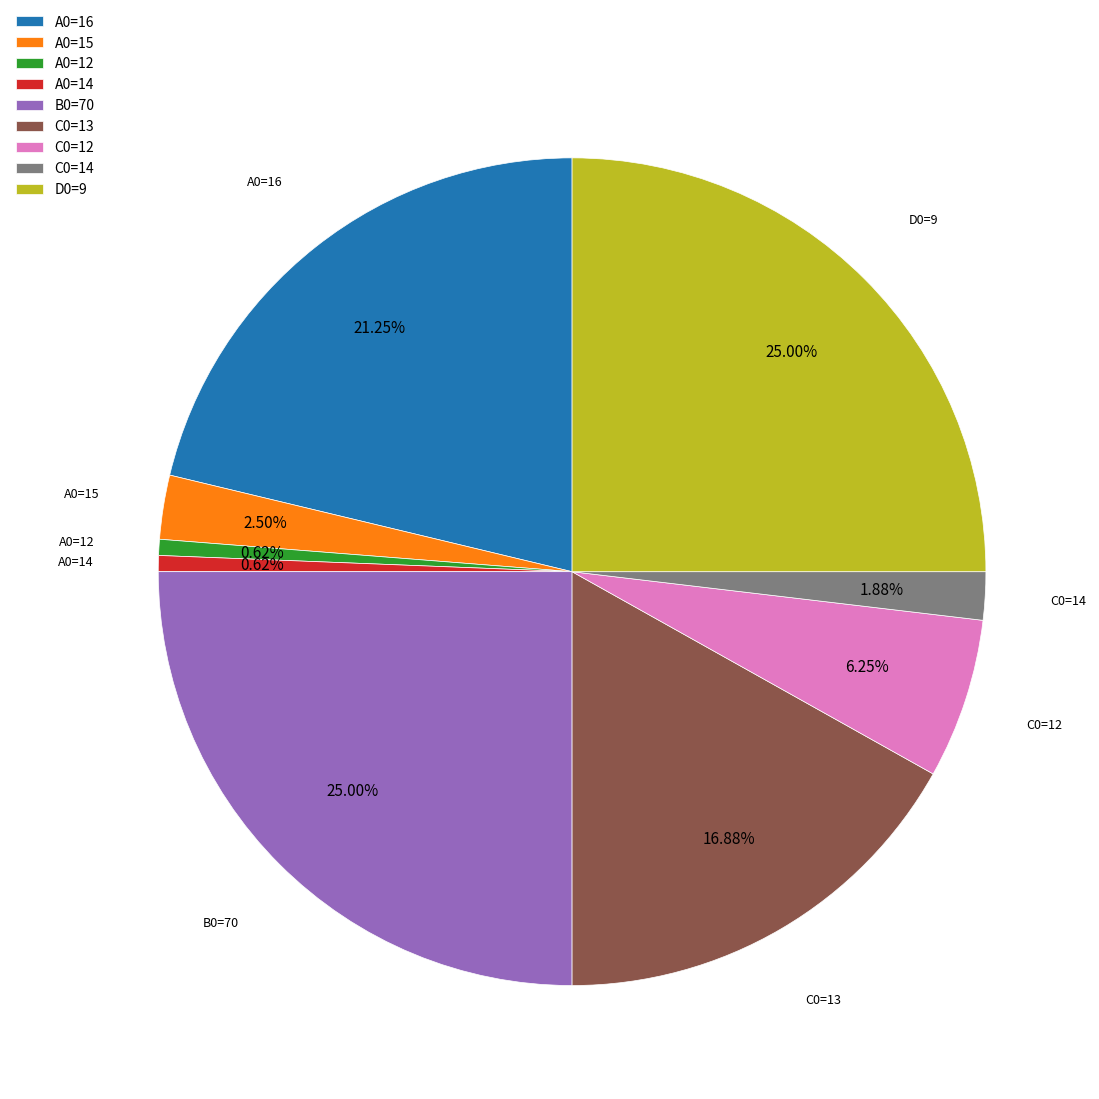

Between A0=15 and D0=9, which is larger?

D0=9